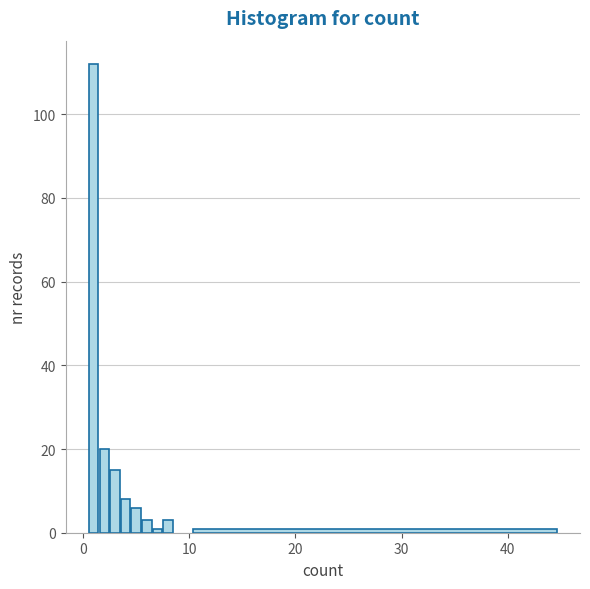

Read against the x-axis, roughly where is the centre of the tallest bar?

1